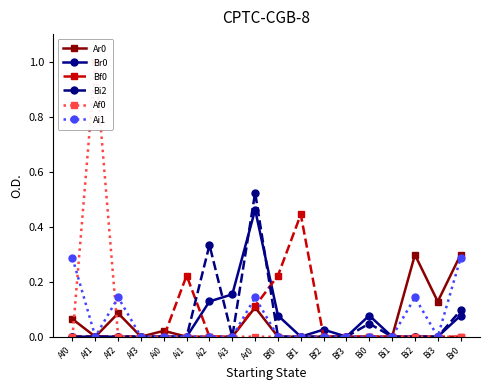

After their last crossing, which series has the higher values: Bi2 or Br0?

Br0